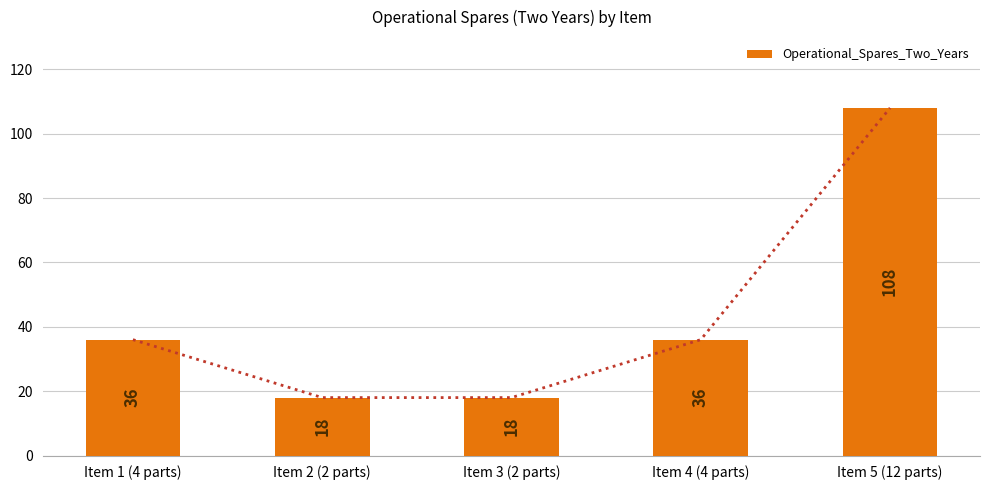

How many values exceed 36?

1